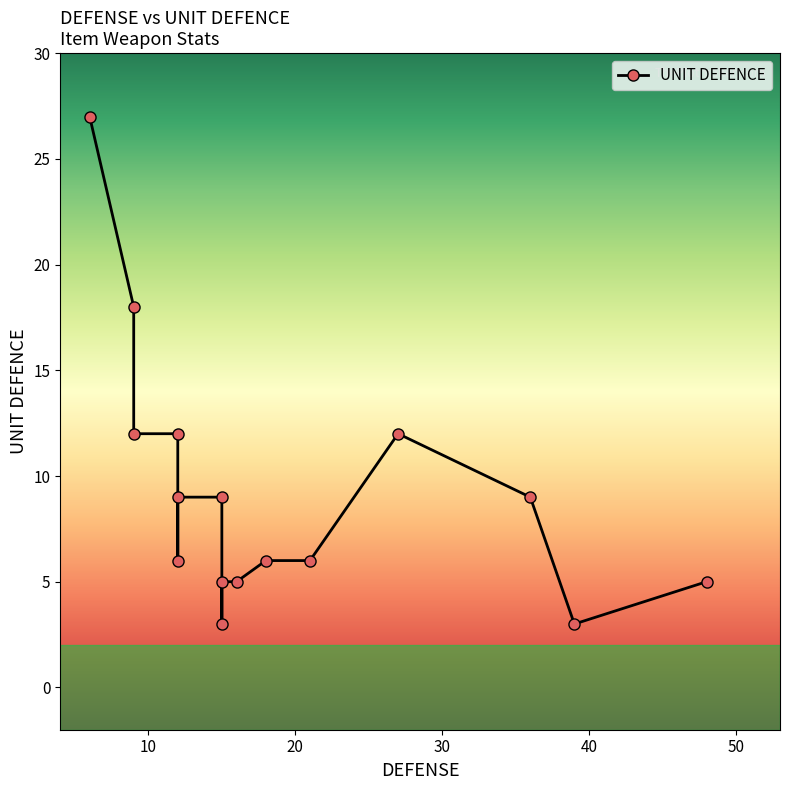

Does the chart have visible grid lines?

No